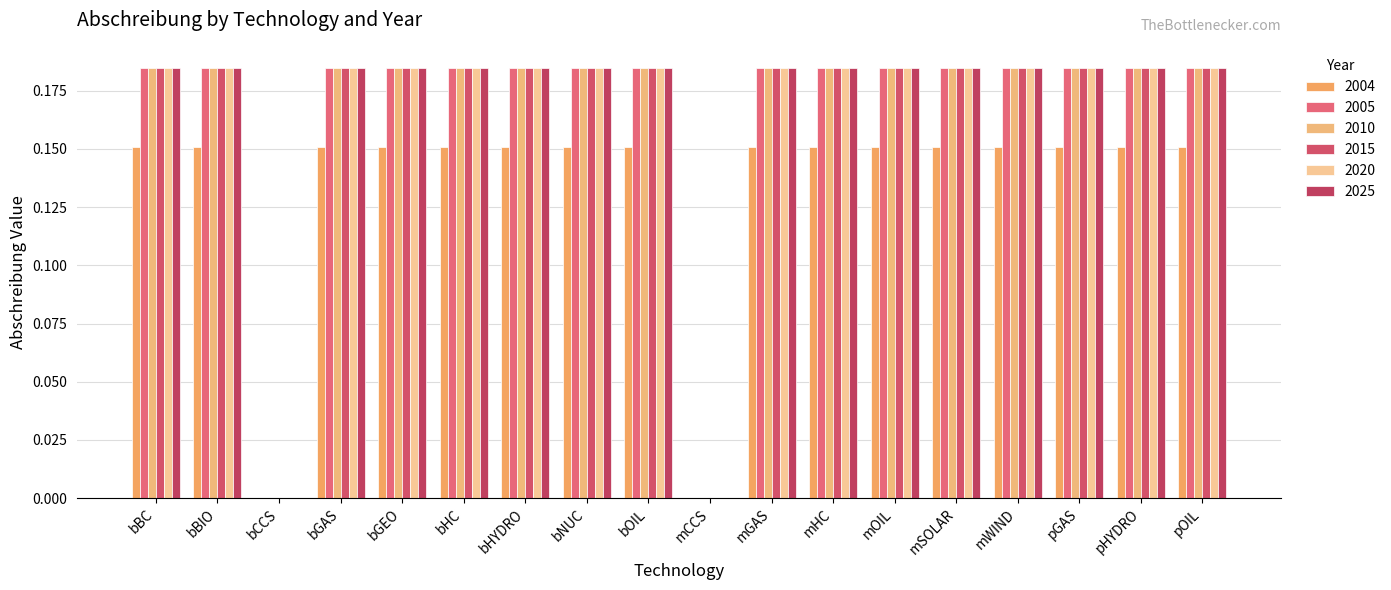

At which label does 2005 reach its minimum?

bCCS